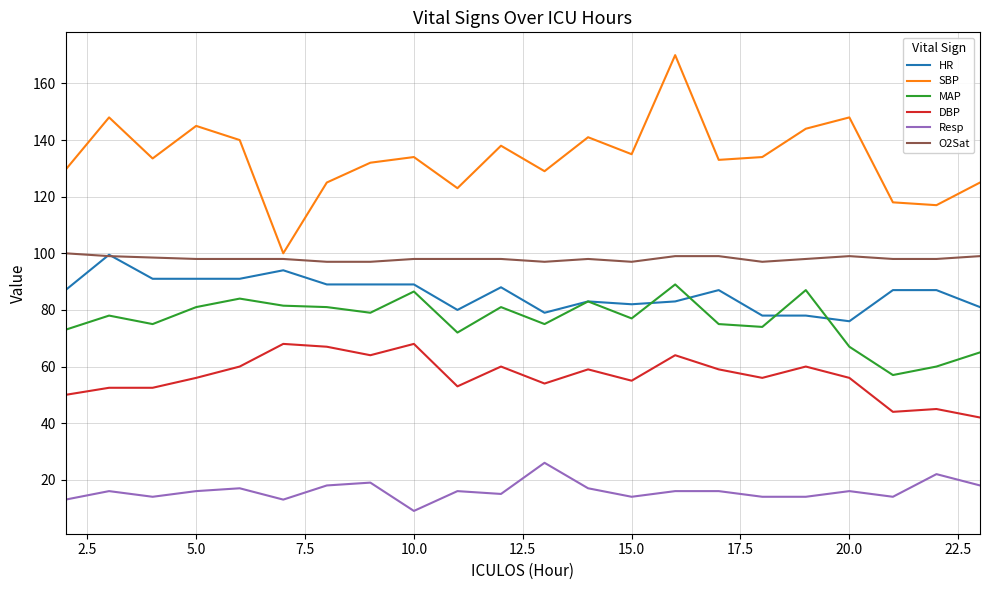

True or false: DBP and SBP intersect in this chart.

False